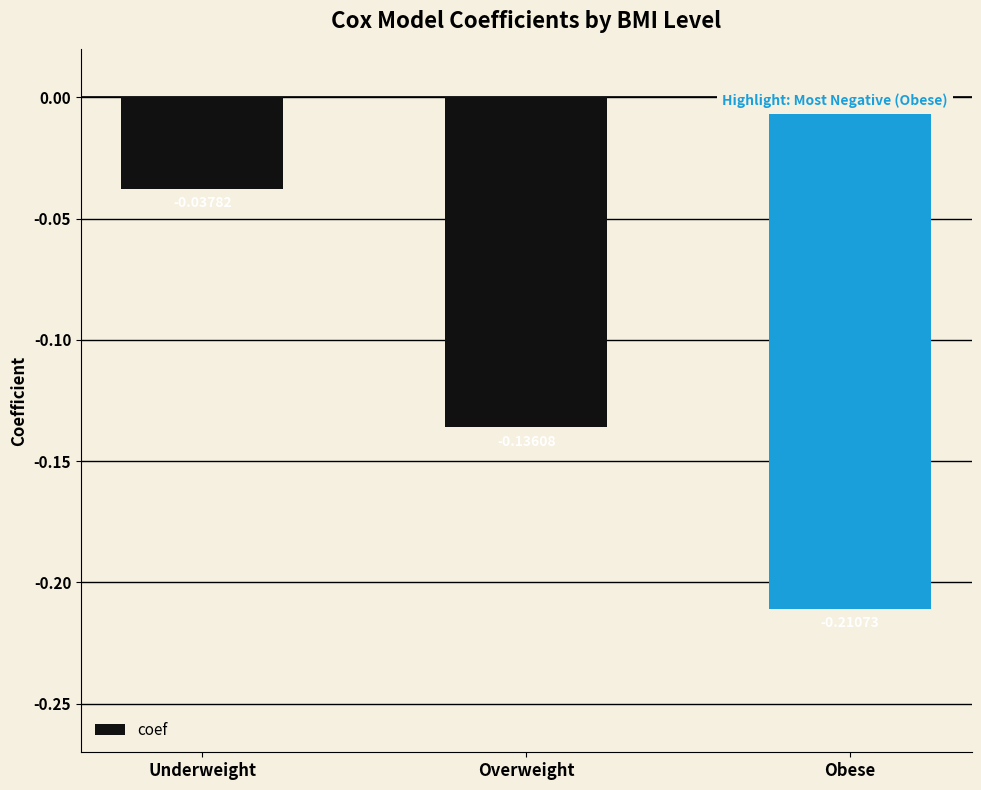

Where is the data nearest to the value 0?

Underweight